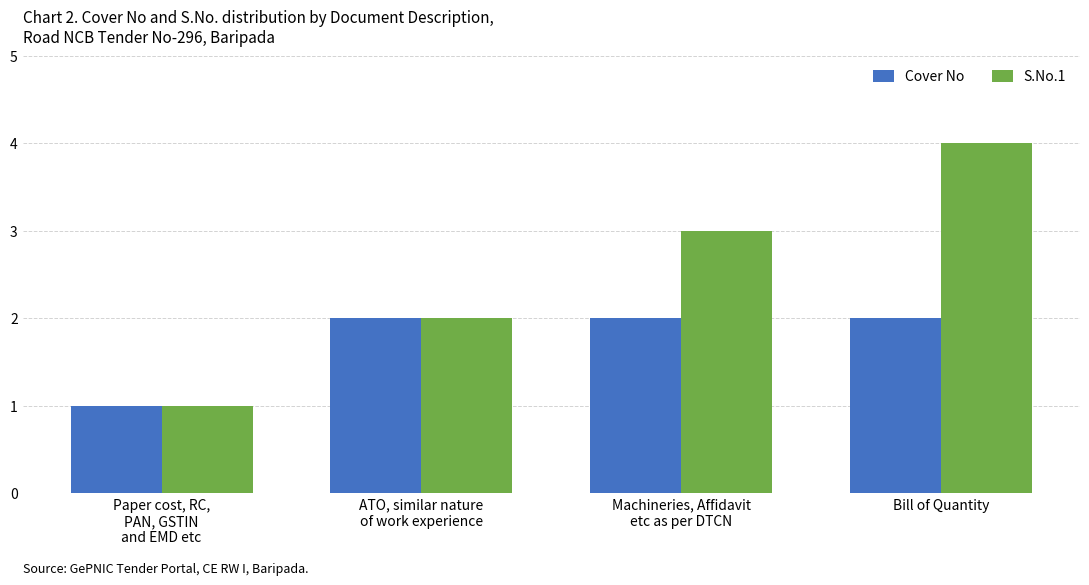

At which label does S.No.1 reach its peak?

Bill of Quantity